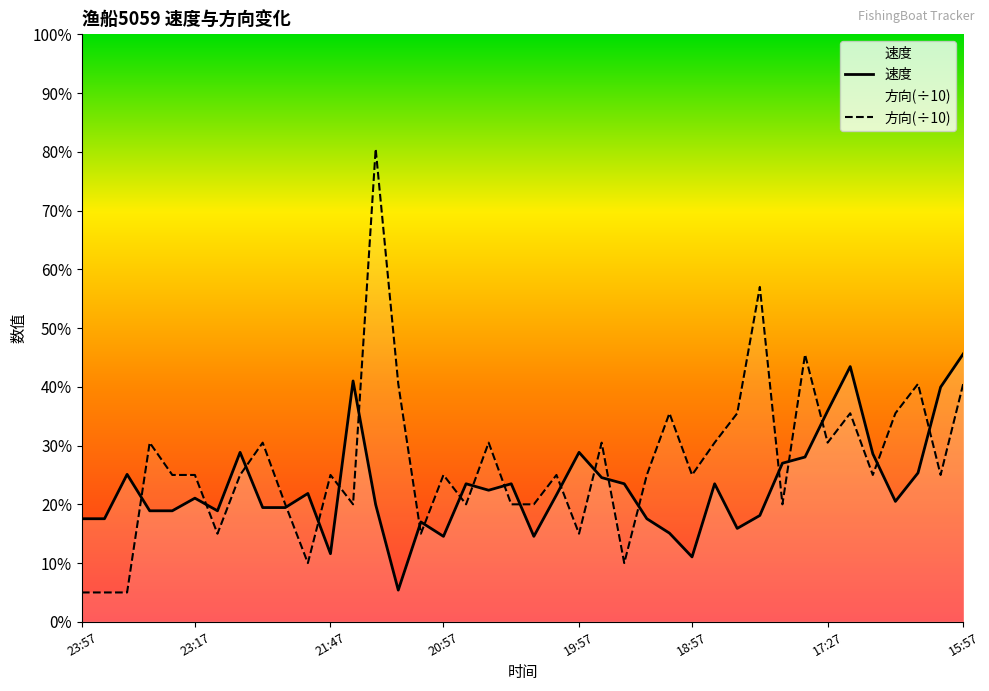

Does the chart display data point markers on the line(s)?

No